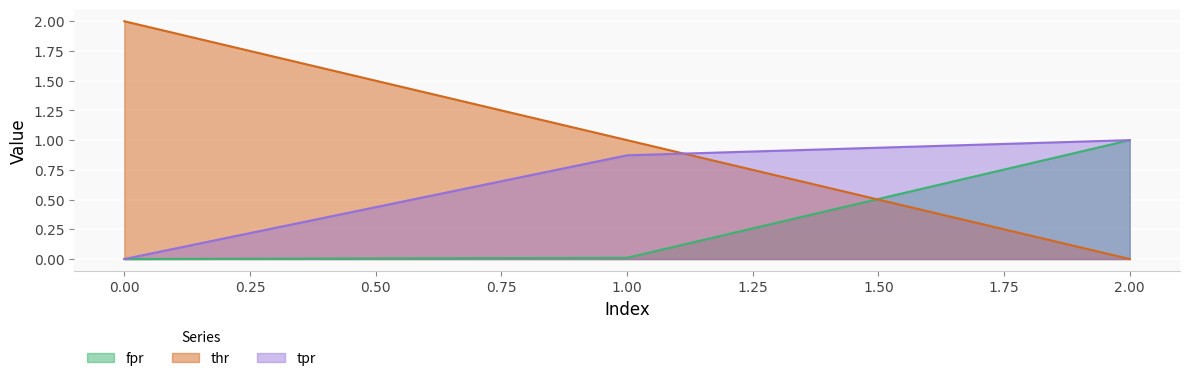

List the series in order of their peak value, lowest first.

fpr, tpr, thr